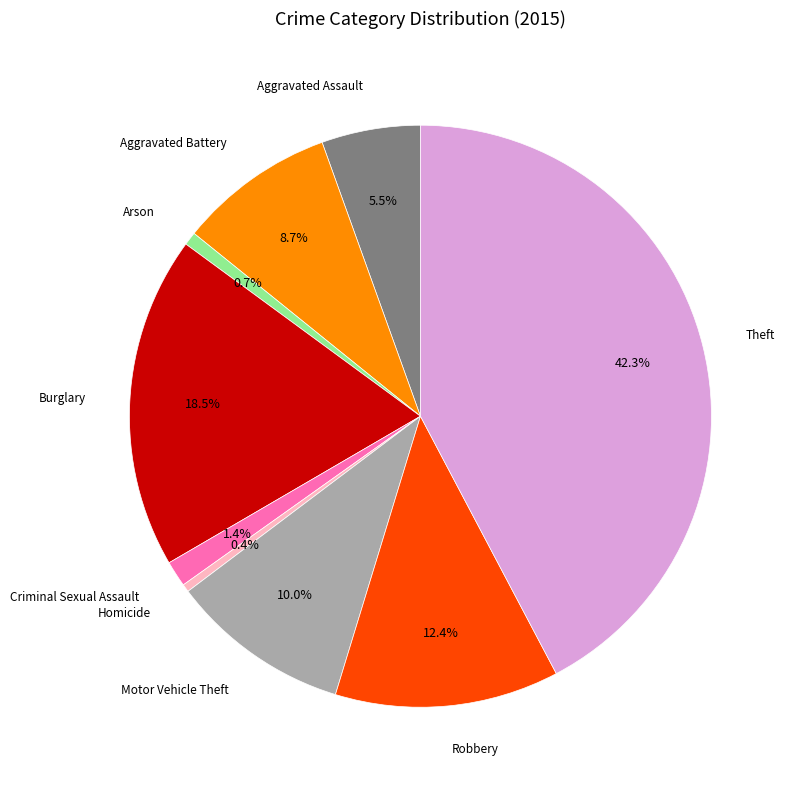

Does any single category account for the majority?

No